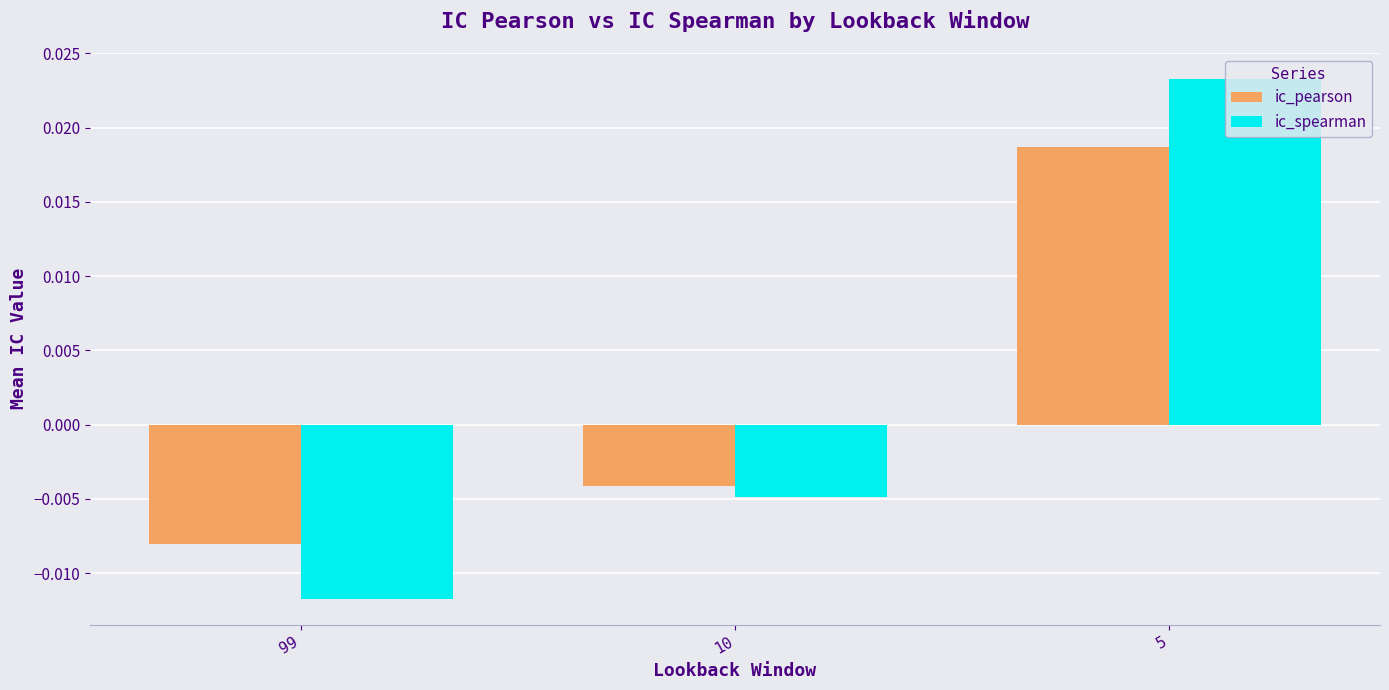

How many data points in ic_spearman are above 0?

1